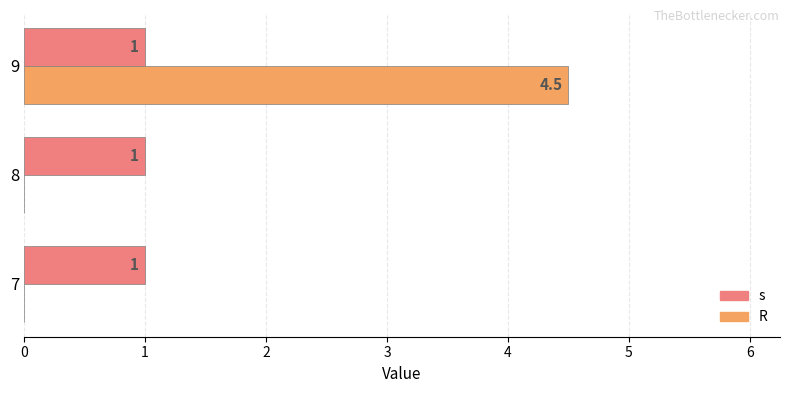

Which series has the largest total across all categories?

R